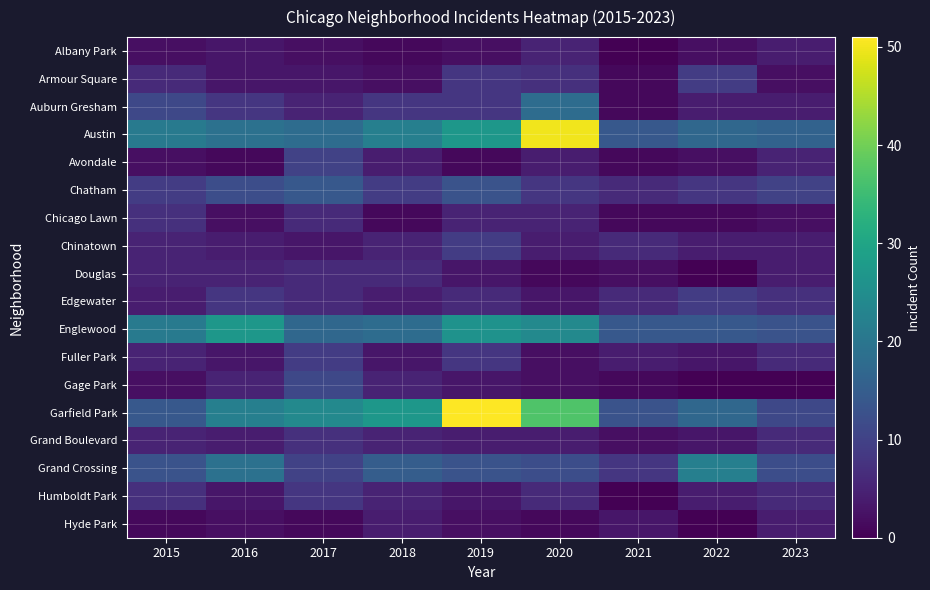

Which series has the largest total across all categories?

Garfield Park